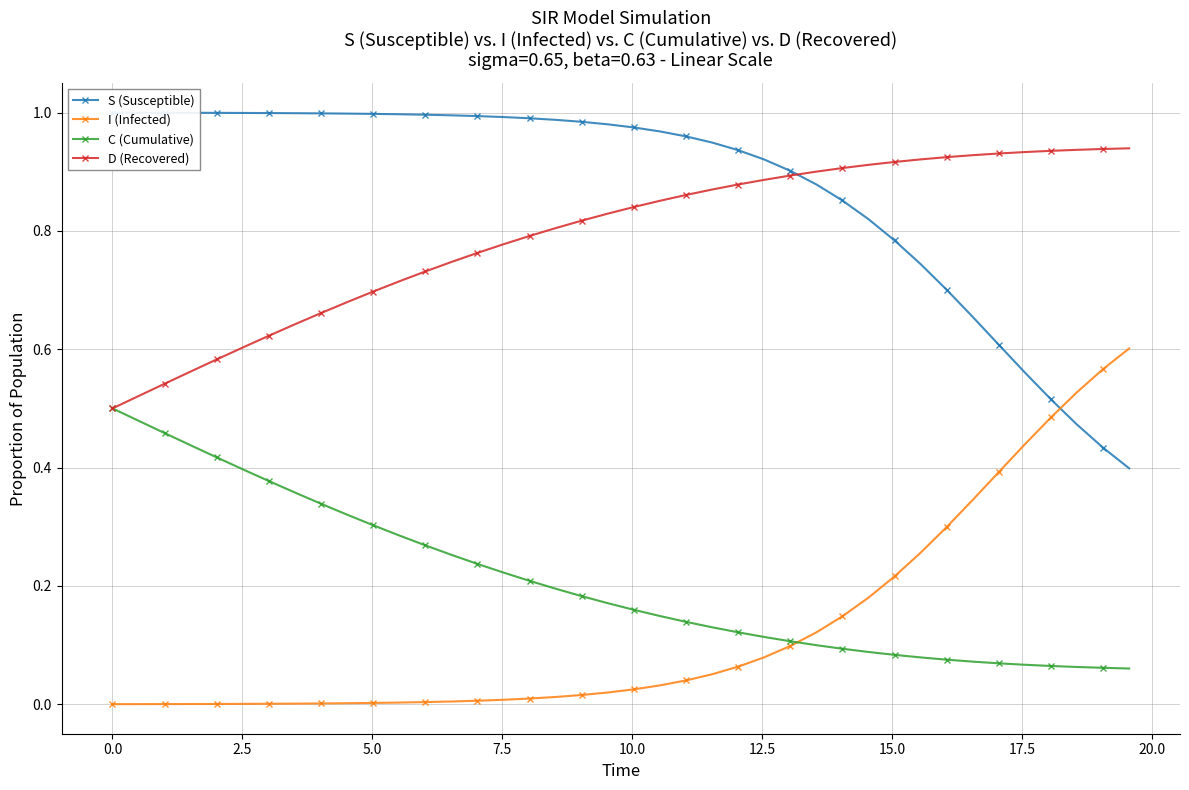

True or false: D (Recovered) has a value of 0.3 at 31.

False